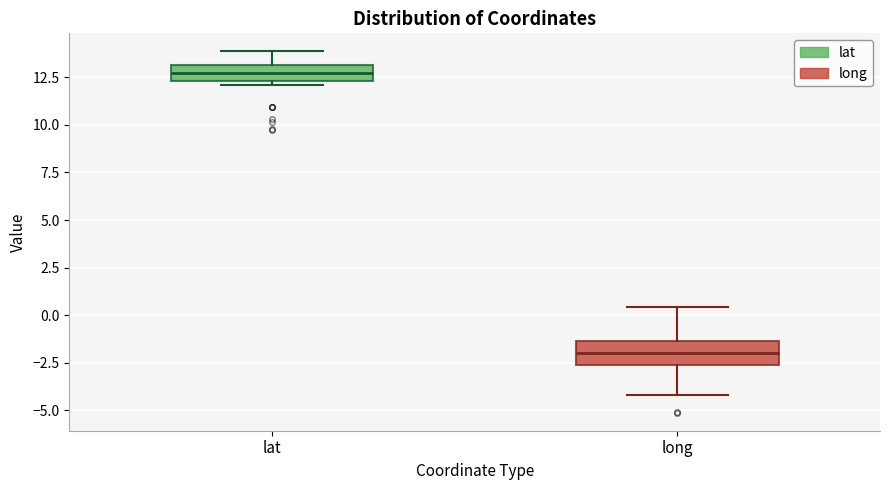

Which box has the lowest median line?

long